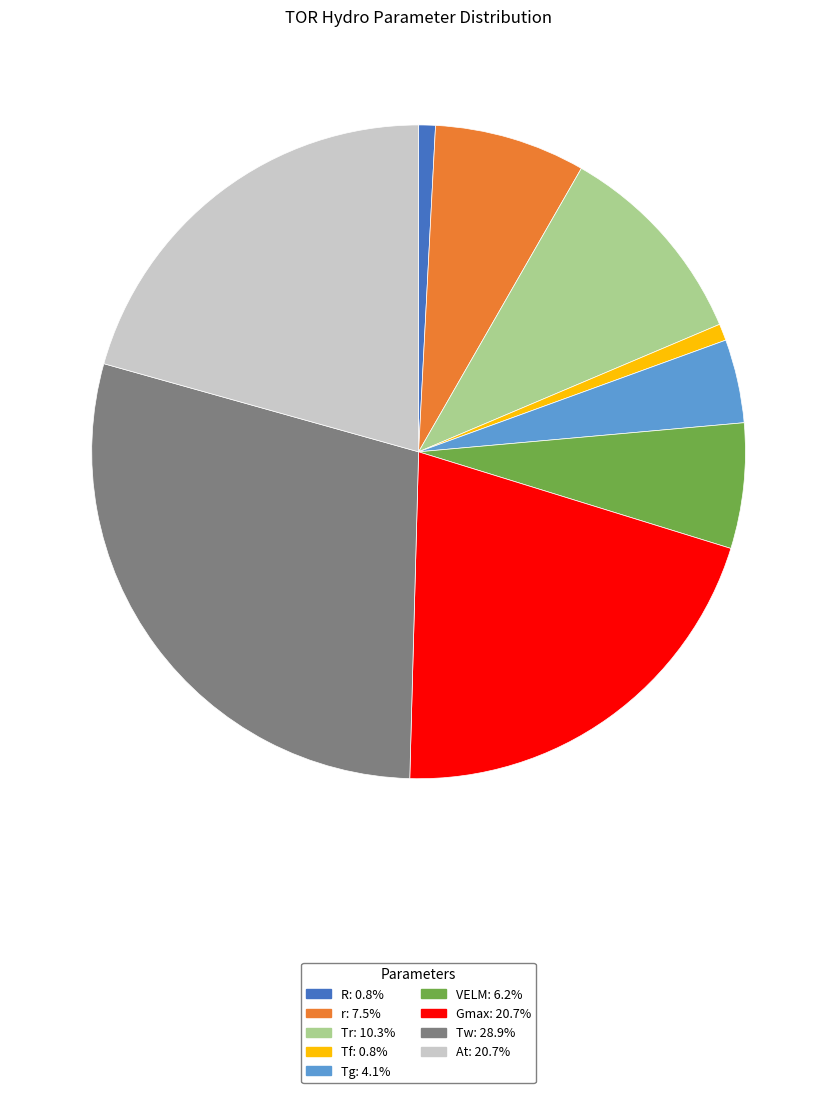

Does any single category account for the majority?

No